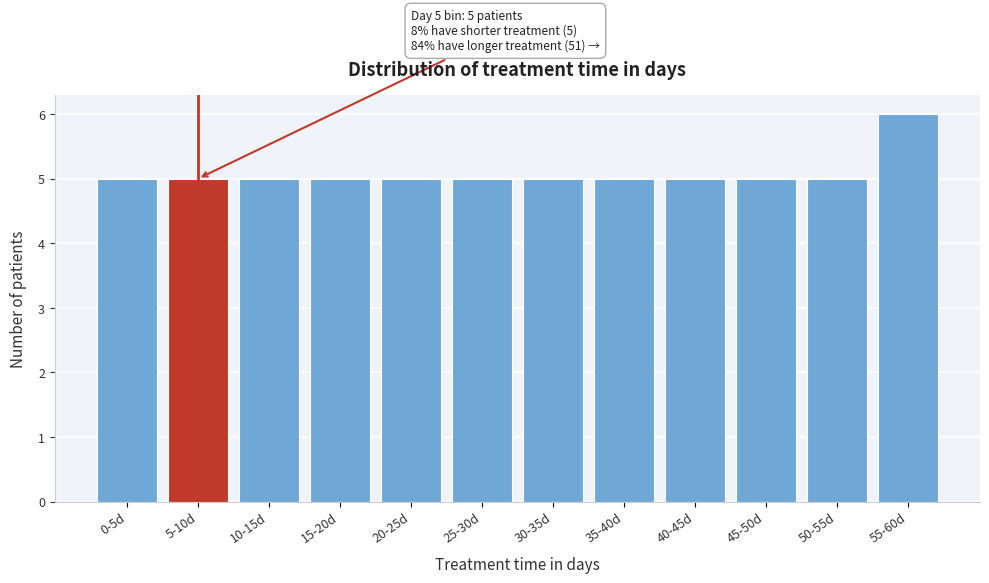

Reading right to left, what are all the values shown in this chart?

6	5	5	5	5	5	5	5	5	5	5	5